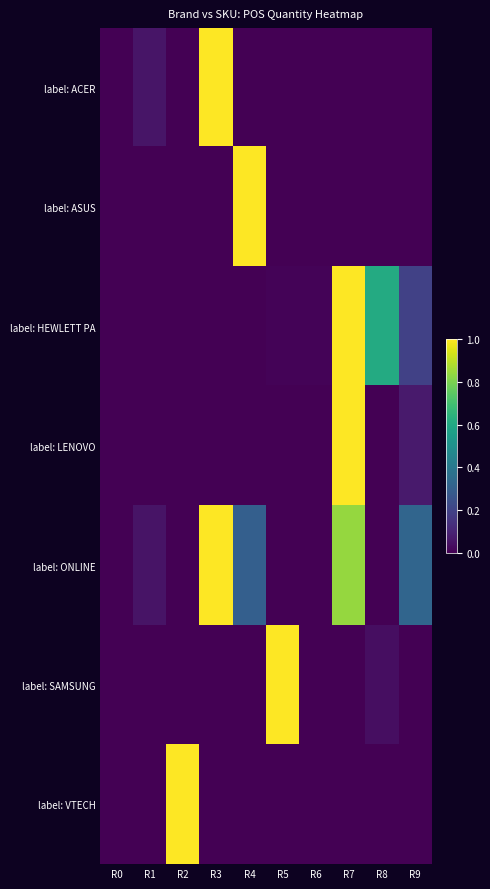

What is the spread (max minus min) of values at R9?

0.3